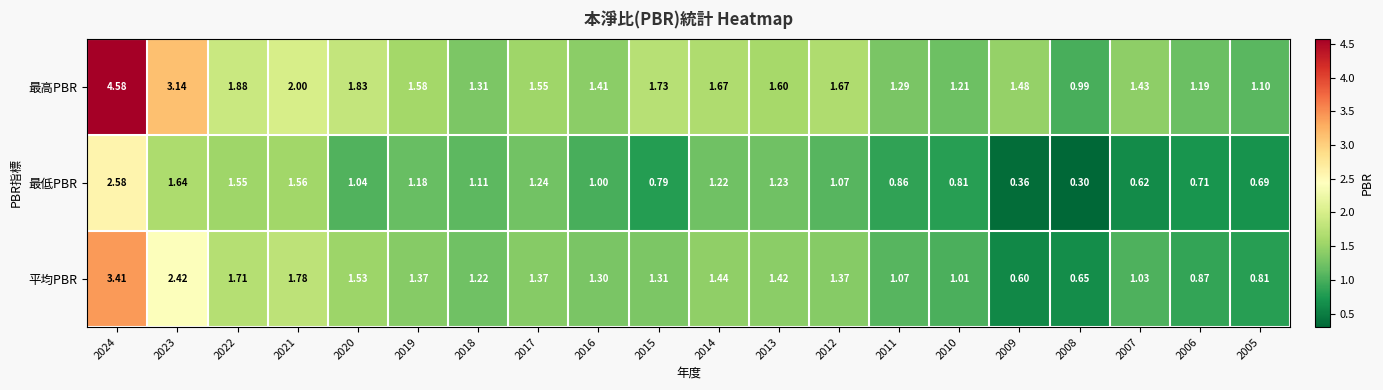

Is the value of 最高PBR at 2012 greater than the value of 最低PBR at 2013?

Yes